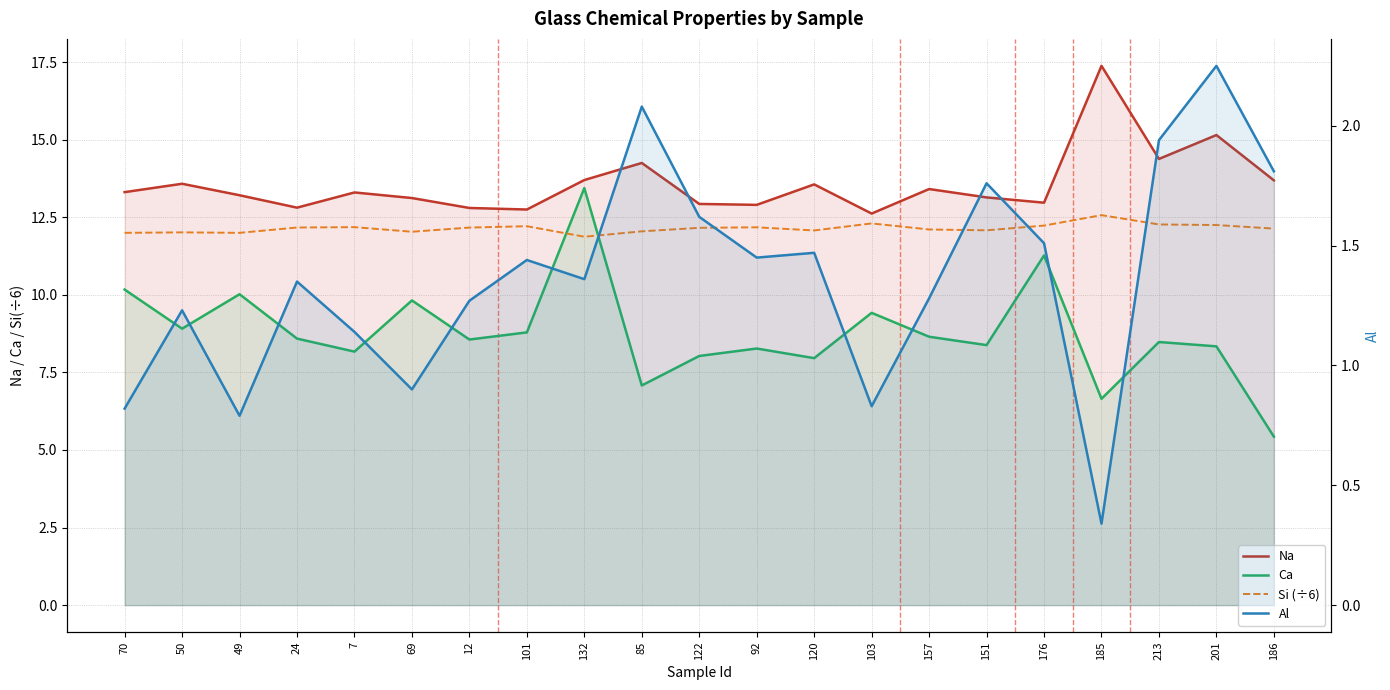

What is the label of the 12th point from the right?

85